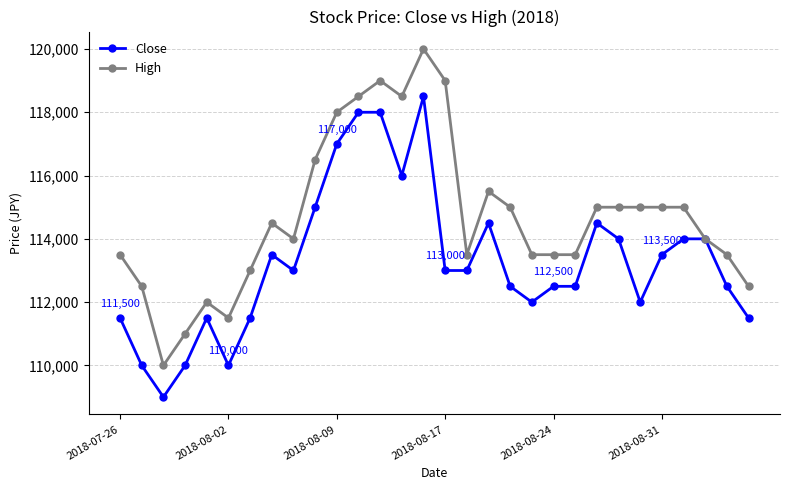

At how many categories does at least one series exceed 117746?

6